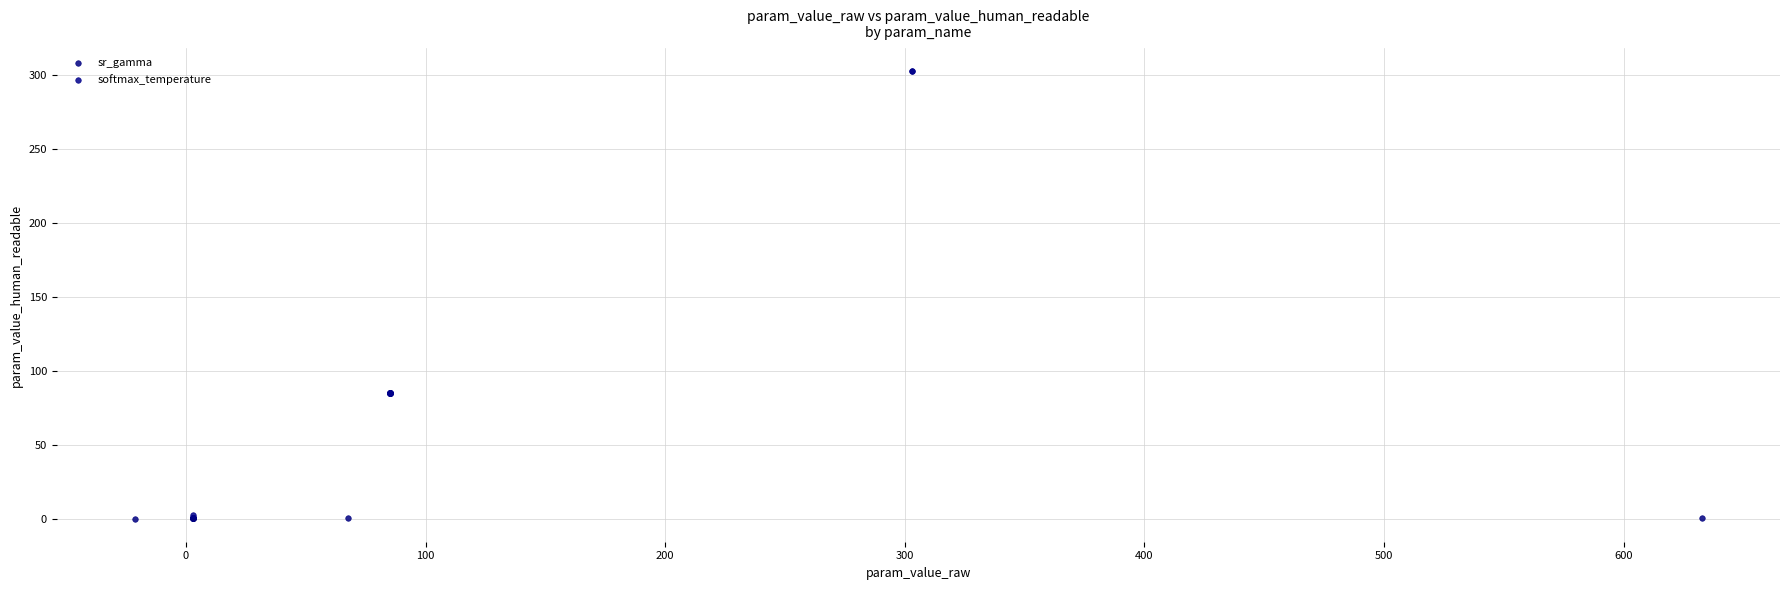

Which series contains the lowest Y value?

sr_gamma